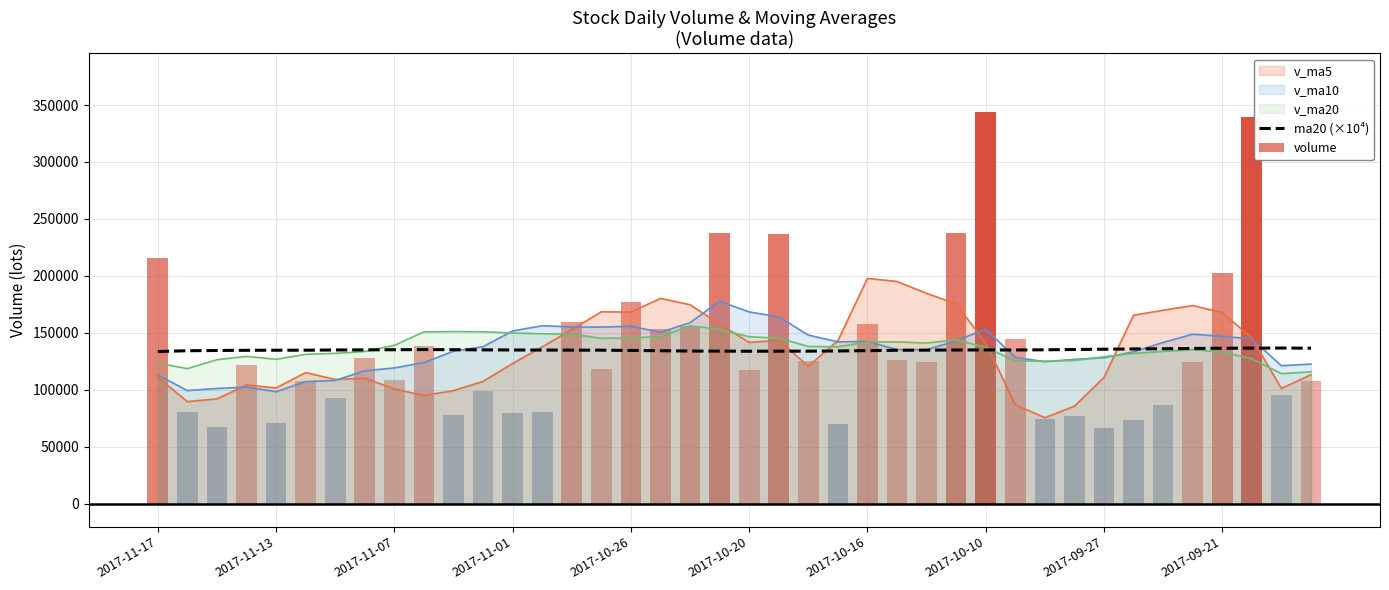

Is it true that ma20 (×10⁴) equals 133740.0 at 2017-11-17?

True